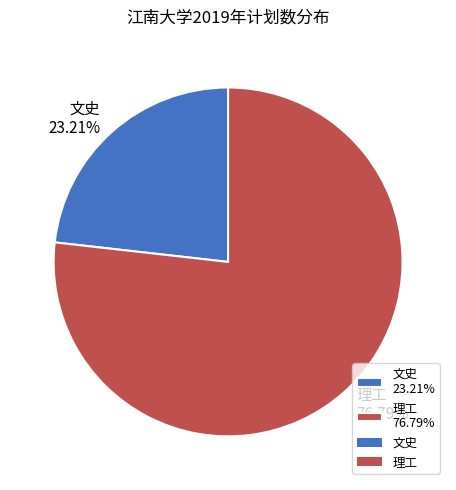

Which slice represents more than half of the pie?

理工